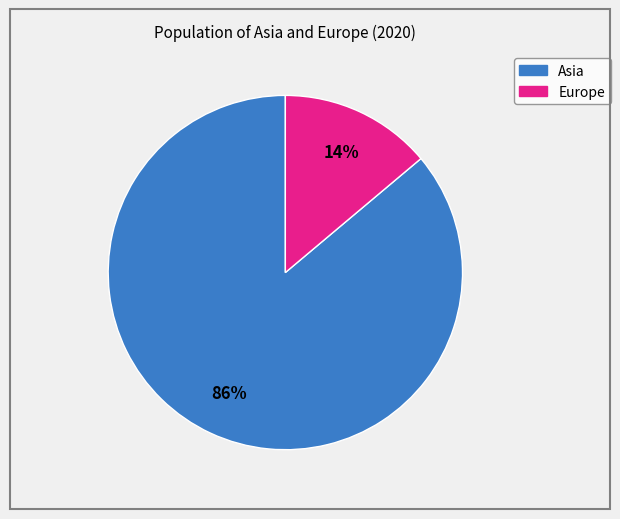

Between Asia and Europe, which is larger?

Asia